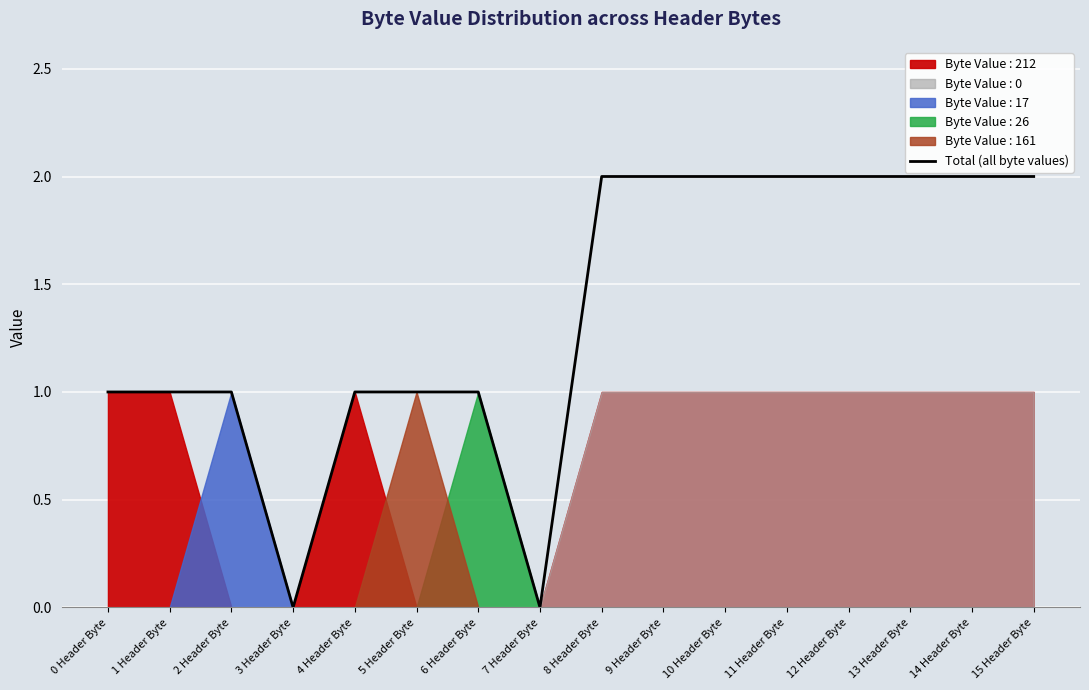

Between 10 Header Byte and 6 Header Byte, which is larger?

10 Header Byte